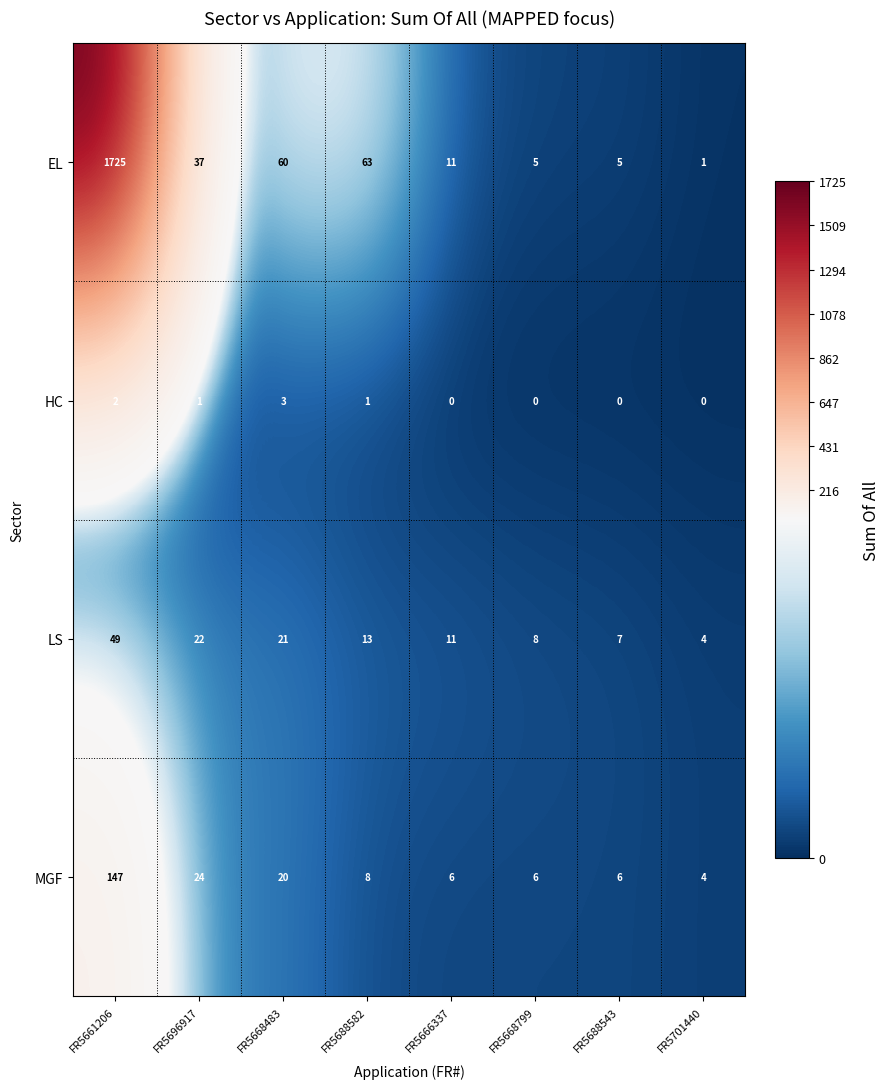

At how many categories does at least one series exceed 393?

1